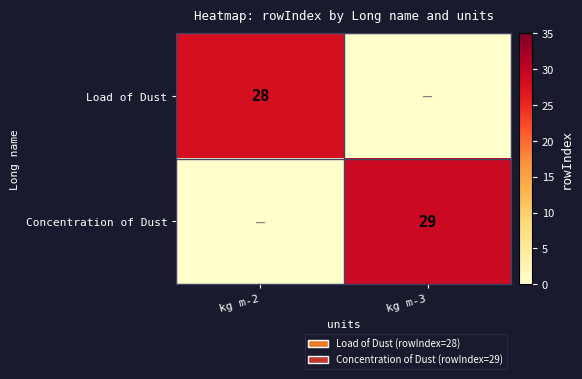

Is it true that Load of Dust equals 6 at kg m-2?

False